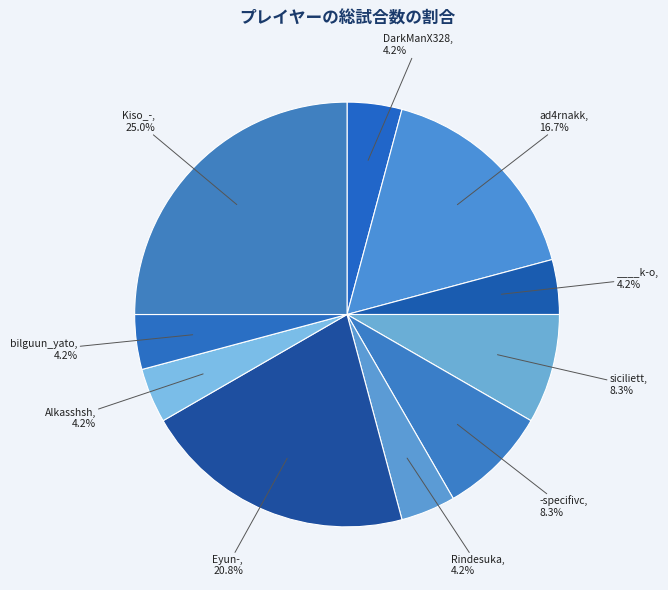

Which category has the smallest portion of the pie?

DarkManX328